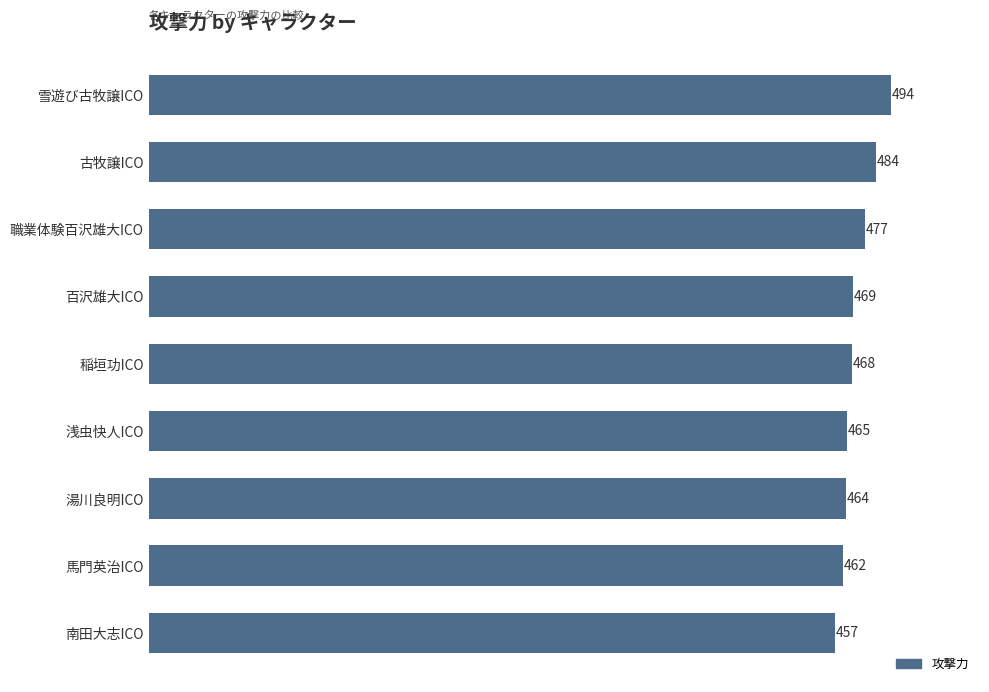

List the labels in order of value, largest first.

雪遊び古牧譲ICO, 古牧譲ICO, 職業体験百沢雄大ICO, 百沢雄大ICO, 稲垣功ICO, 浅虫快人ICO, 湯川良明ICO, 馬門英治ICO, 南田大志ICO